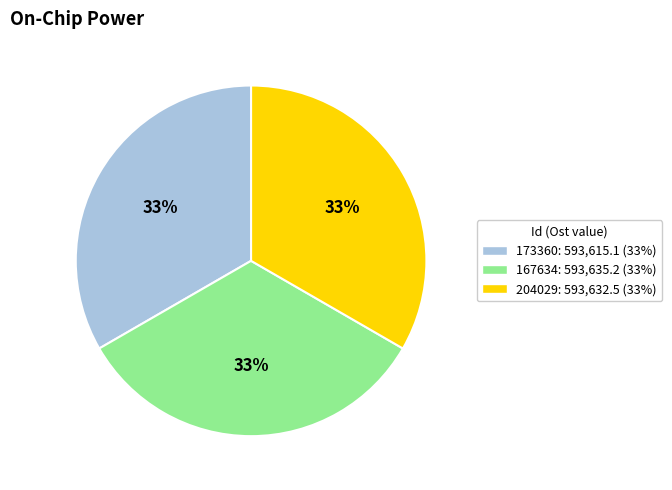

What is the ratio of the value at 167634 to the value at 173360?

1.0